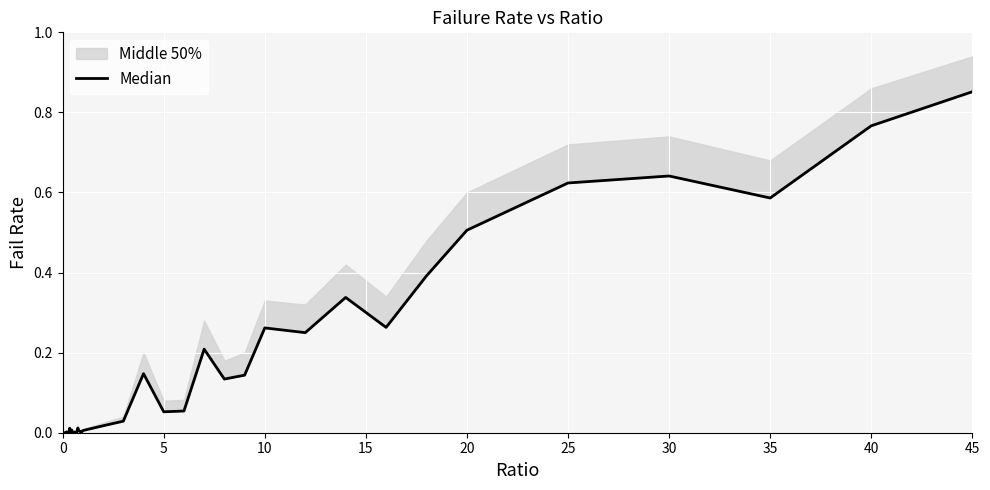

True or false: the data shows 0.0 at 16.

False